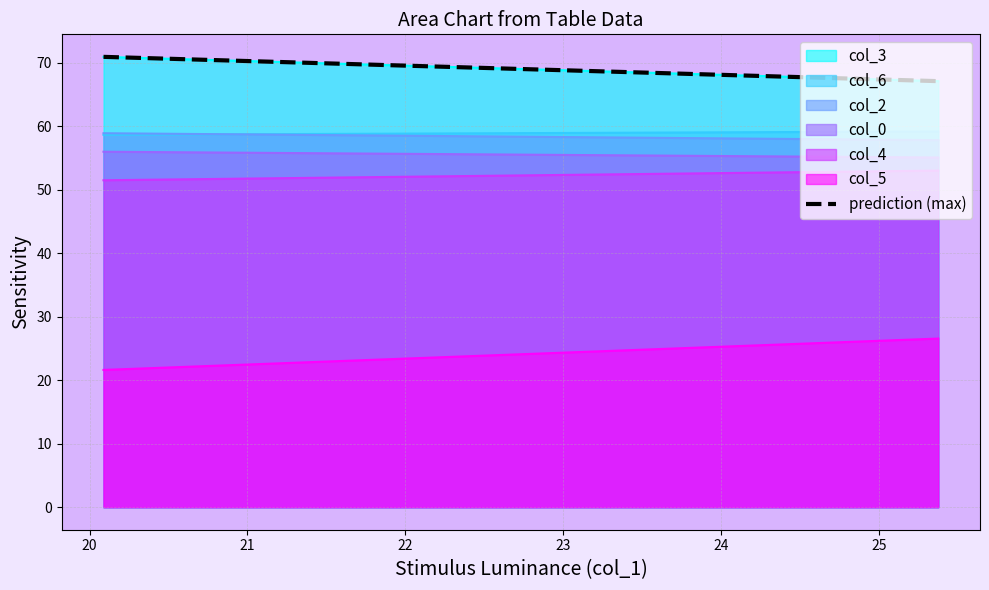

Reading right to left, list all the values displayed in this chart.

67.1	70.9